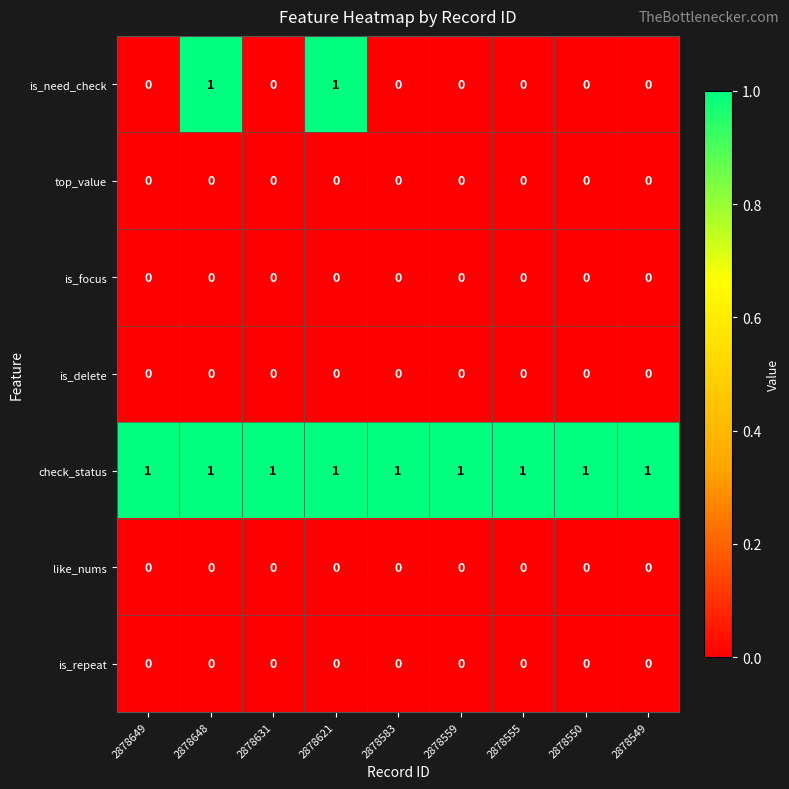

Which series has the widest spread of values?

is_need_check